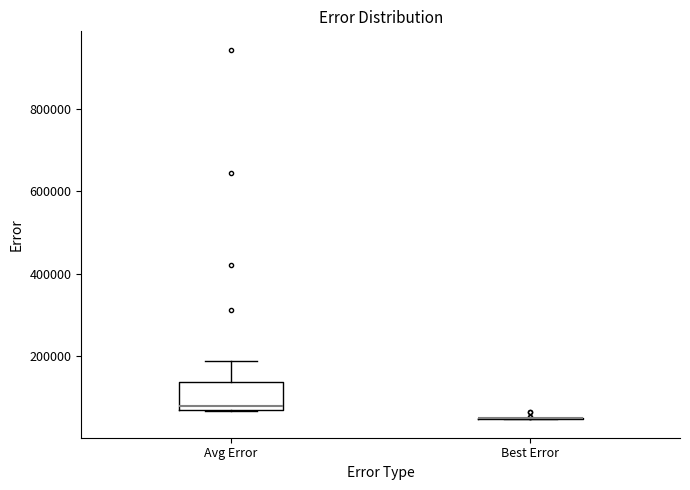

Which box is the tallest, from its lower edge to its upper edge?

Avg Error